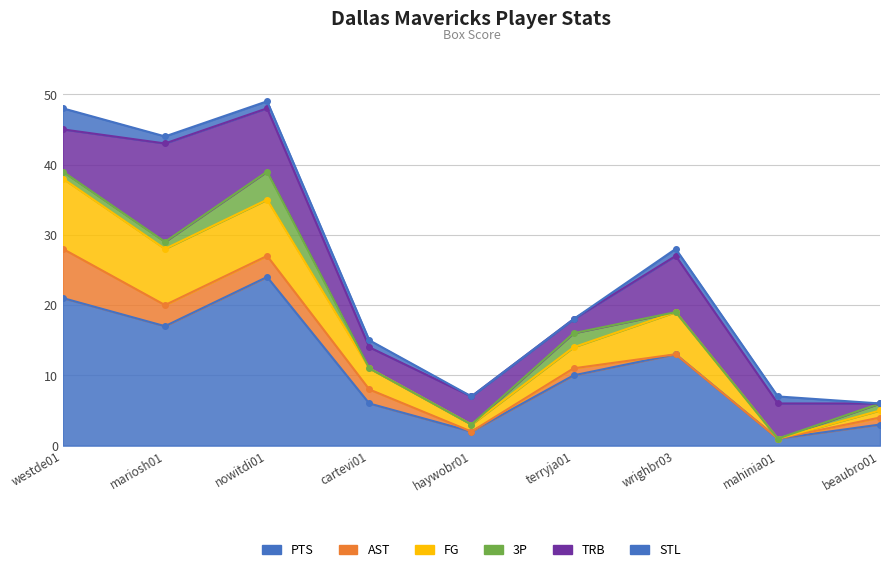

What is the label of the 7th point from the left?

wrighbr03